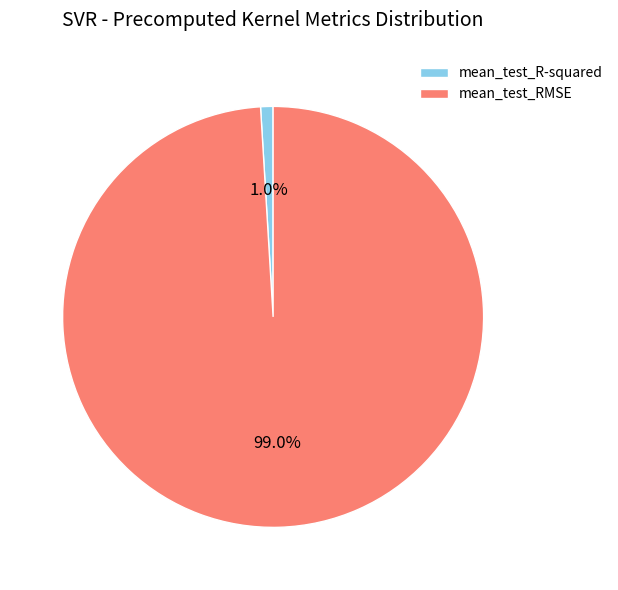

To the nearest percent, what is the average slice percentage?

50%